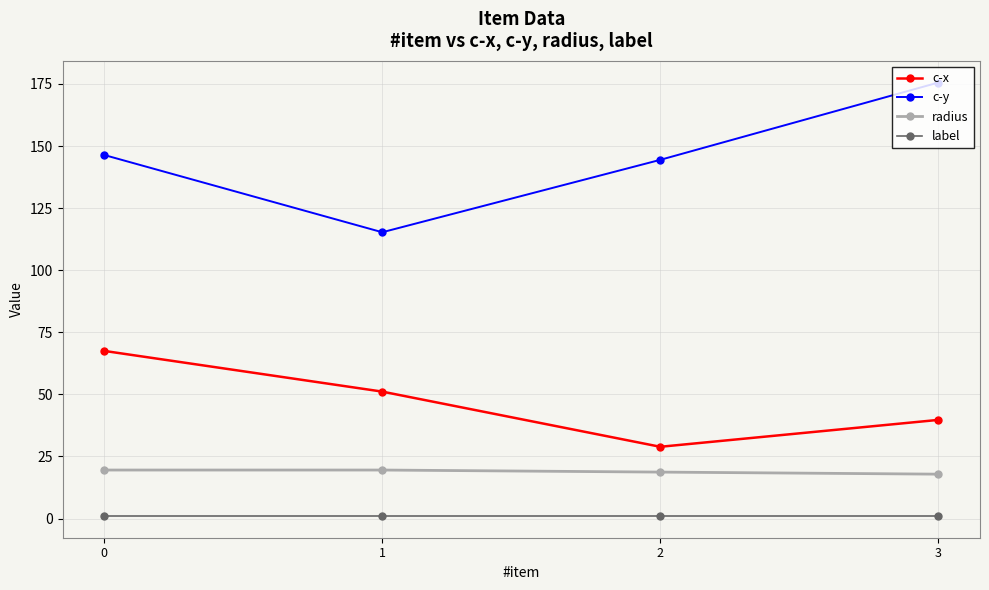

List the labels in order of c-y value, largest first.

3, 0, 2, 1